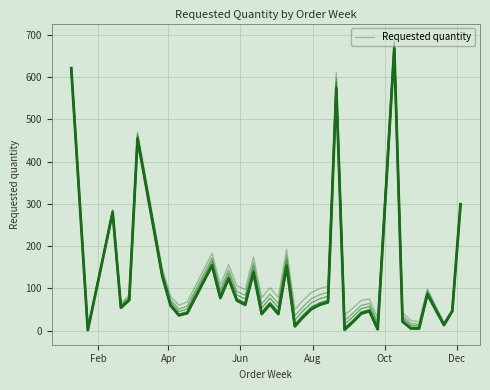

How many lines are shown in the chart?

1